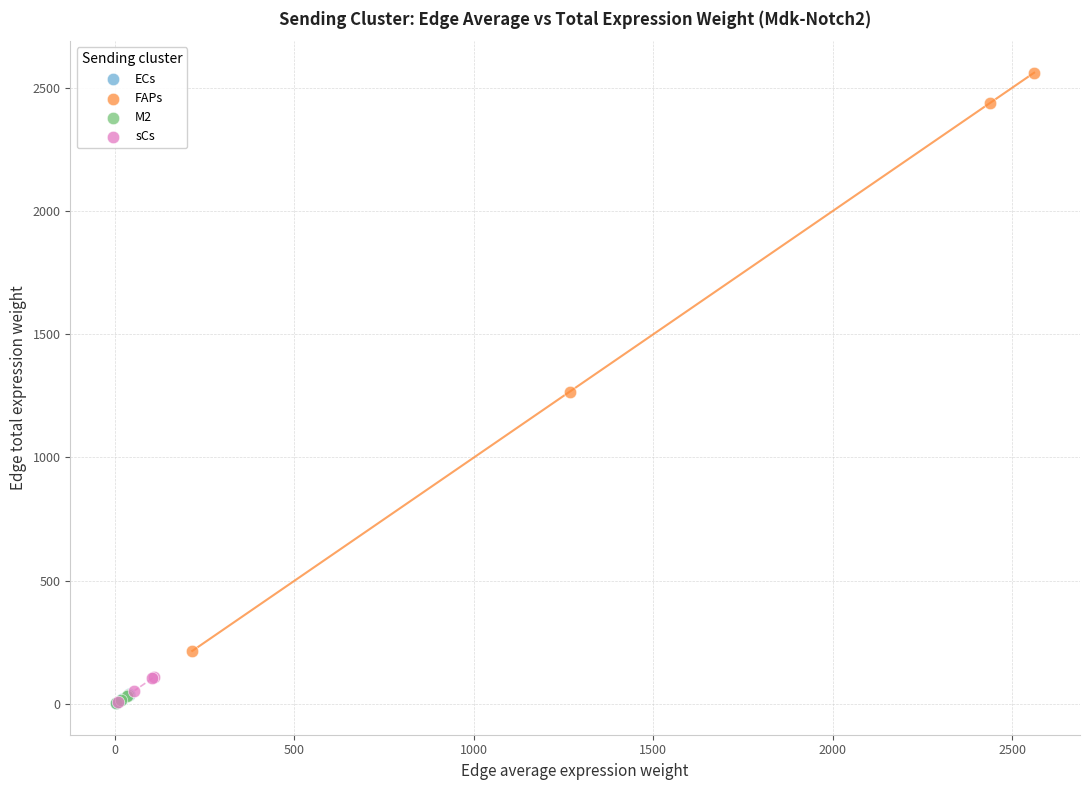

Which series has the largest Y range (max minus min)?

FAPs